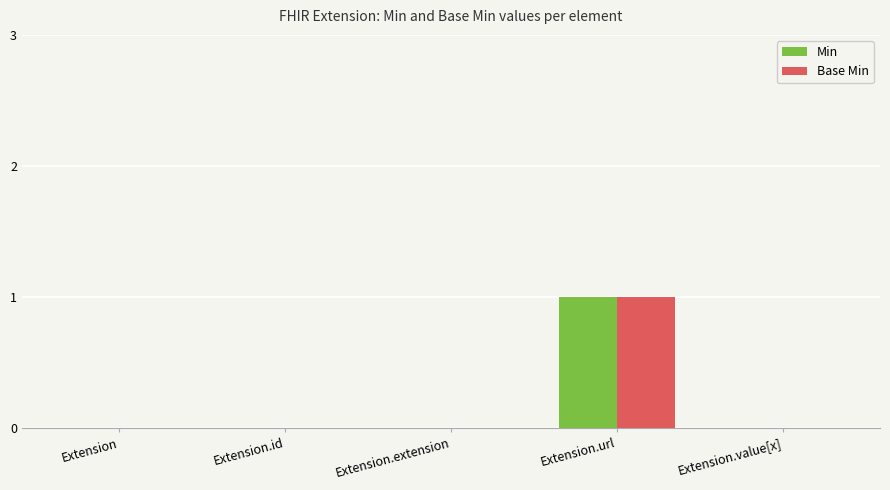

At which label does Base Min reach its peak?

Extension.url